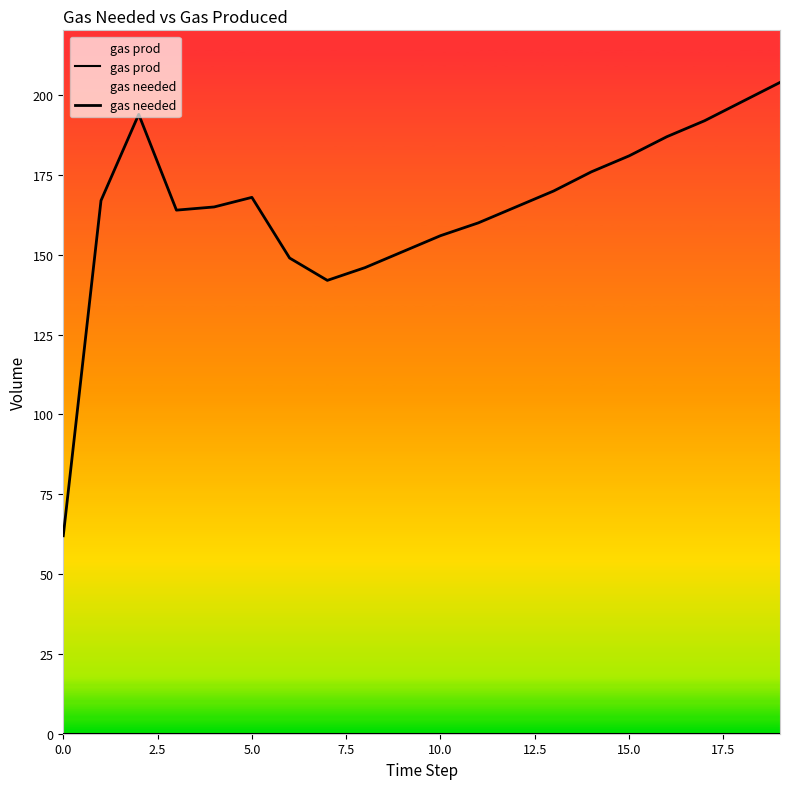

At 0.0, list the series in order from largest to smallest.

gas needed, gas prod